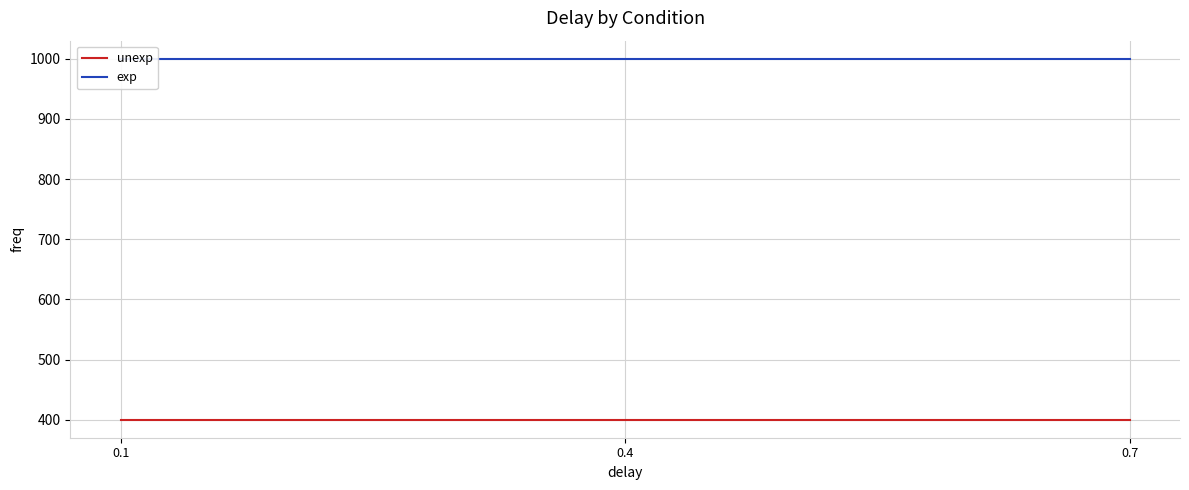

Reading right to left, transcribe all the data shown in this chart.

unexp: 400	400	400
exp: 1000	1000	1000